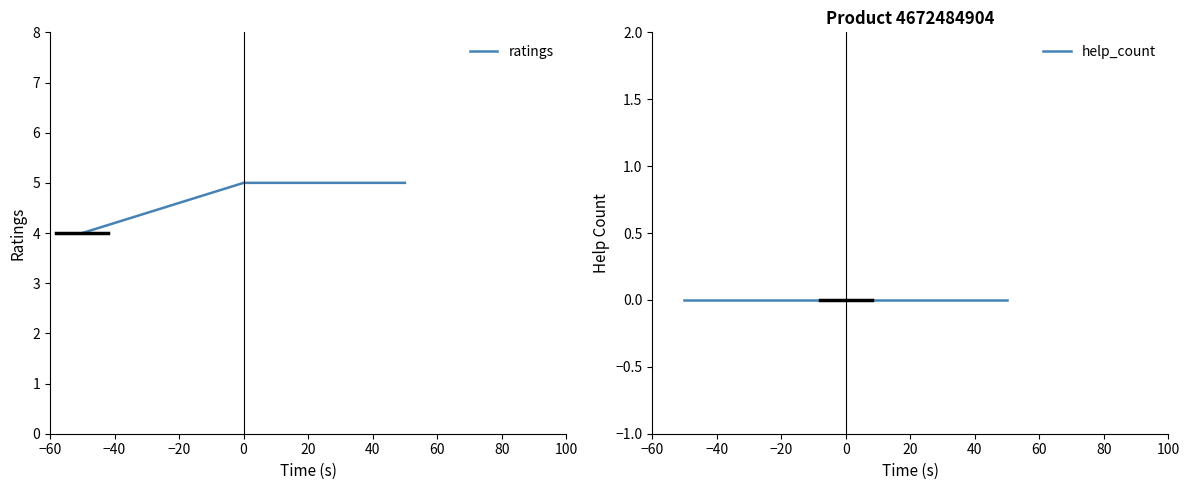

How many distinct data groups are displayed?

2